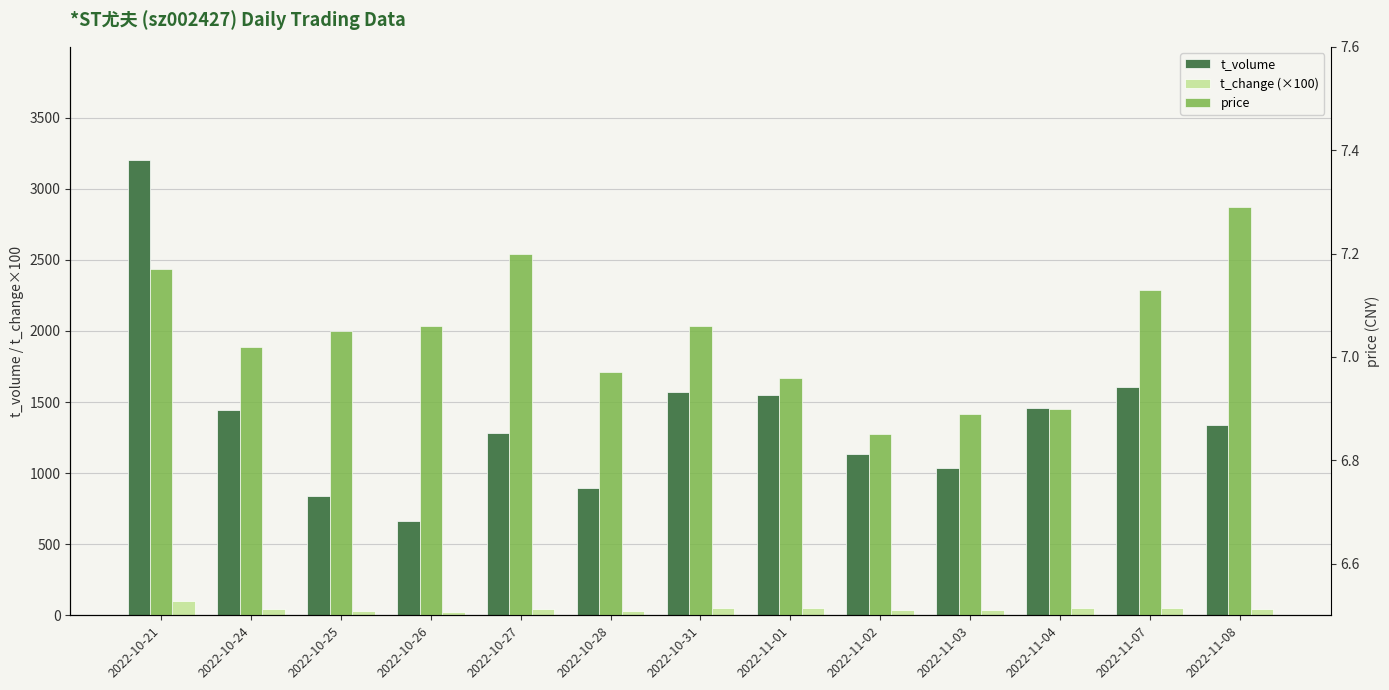

Which has a higher value, 2022-11-03 or 2022-10-28?

2022-11-03